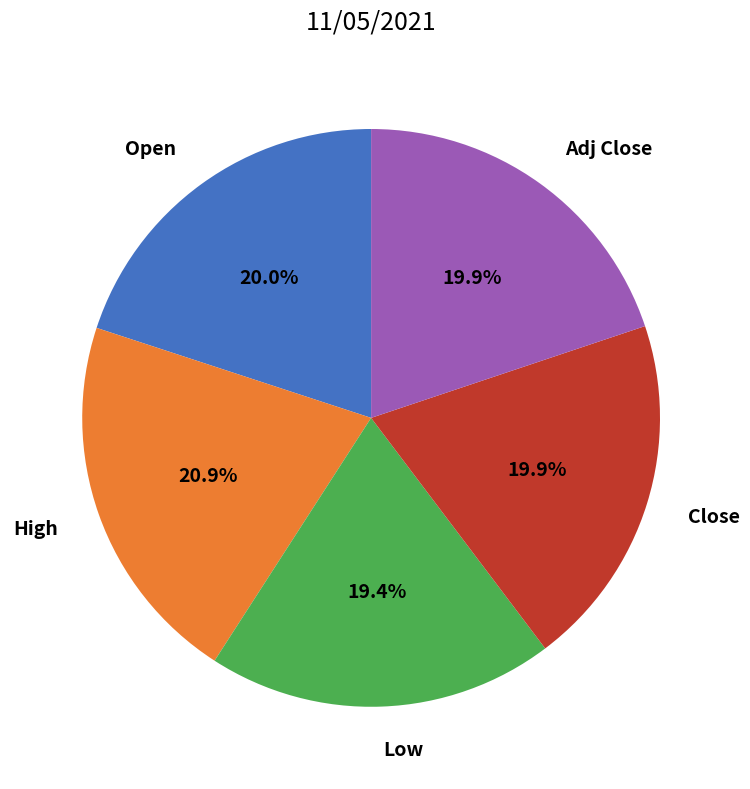

Does any single category account for the majority?

No